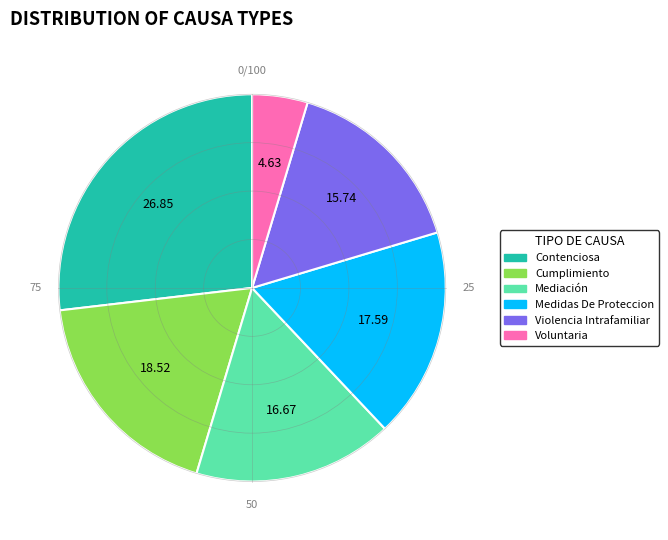

Which slice is the smallest?

Voluntaria